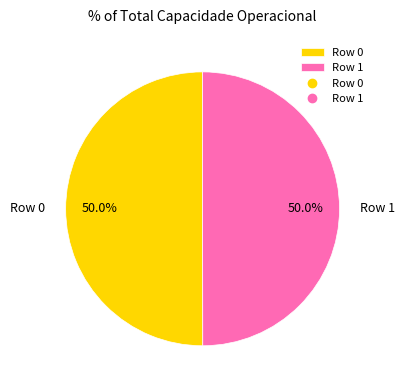

How much of the chart is everything except Row 1?

50.0%